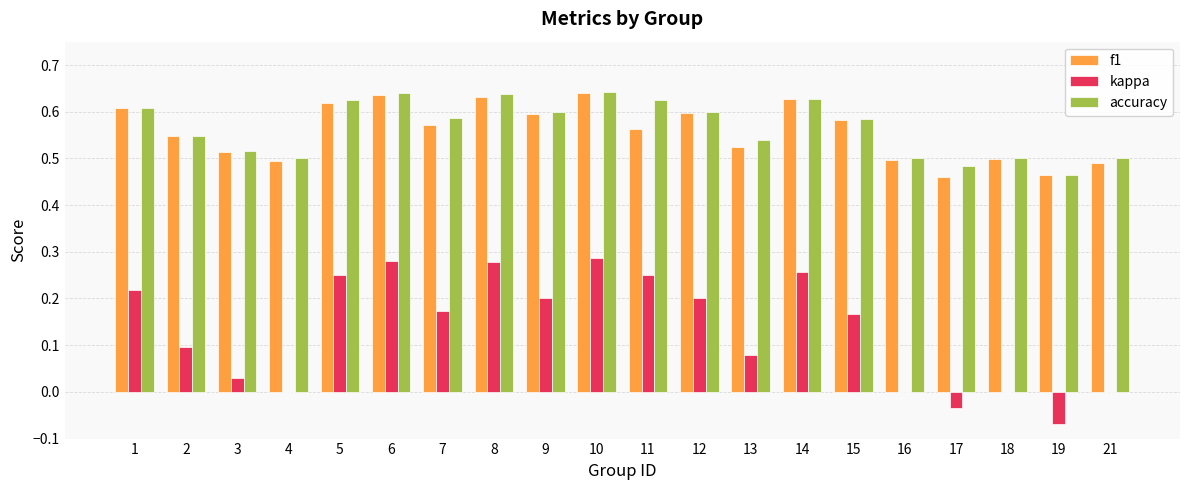

Count the number of categories in the chart.

20